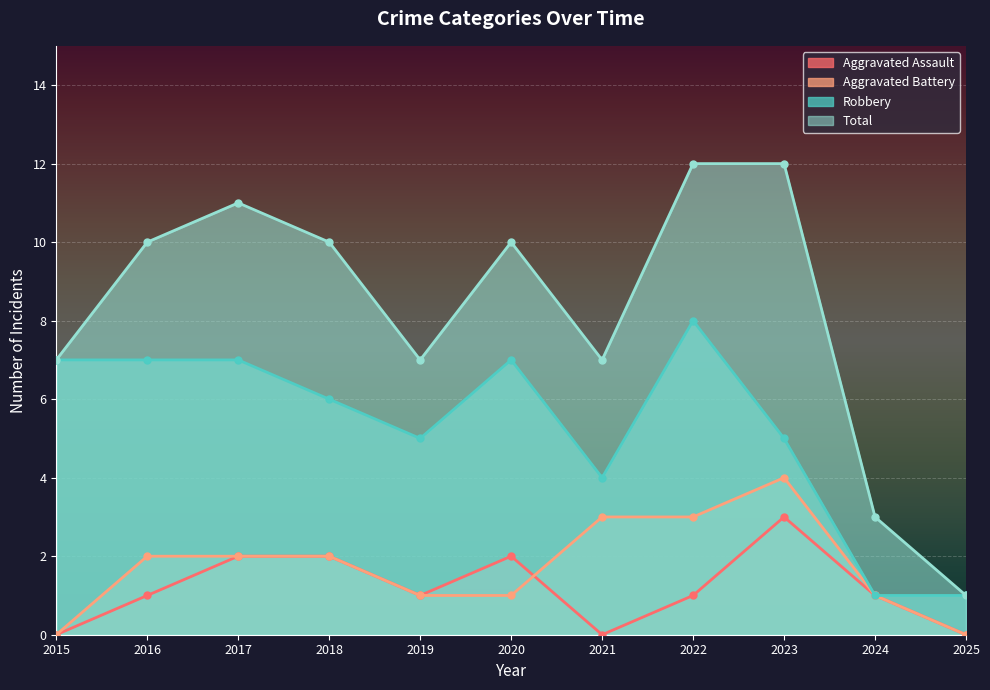

Is it true that Total equals 7 at 2019?

True